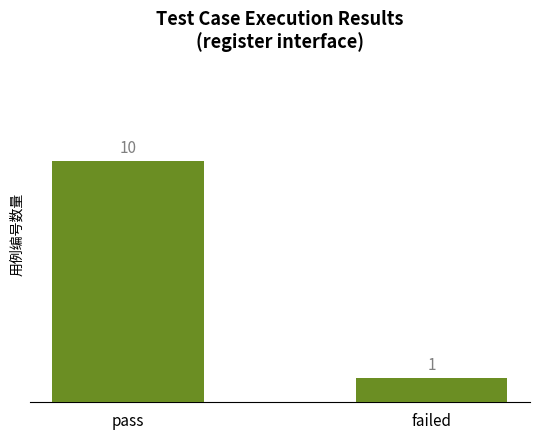

Between failed and pass, which is larger?

pass